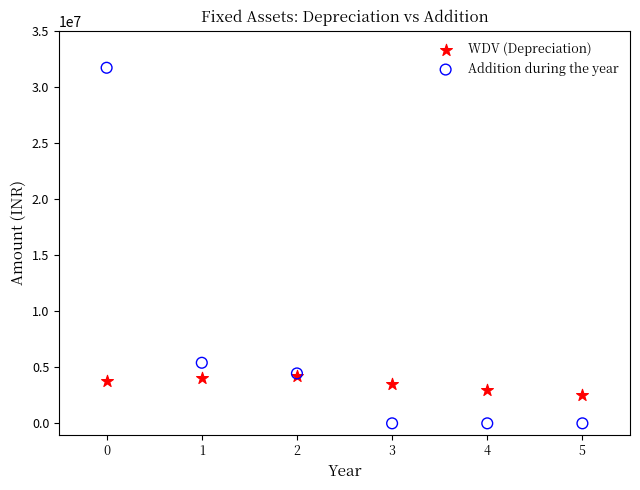

Across all series, what Y value is closest to 15850000?

5400000.0